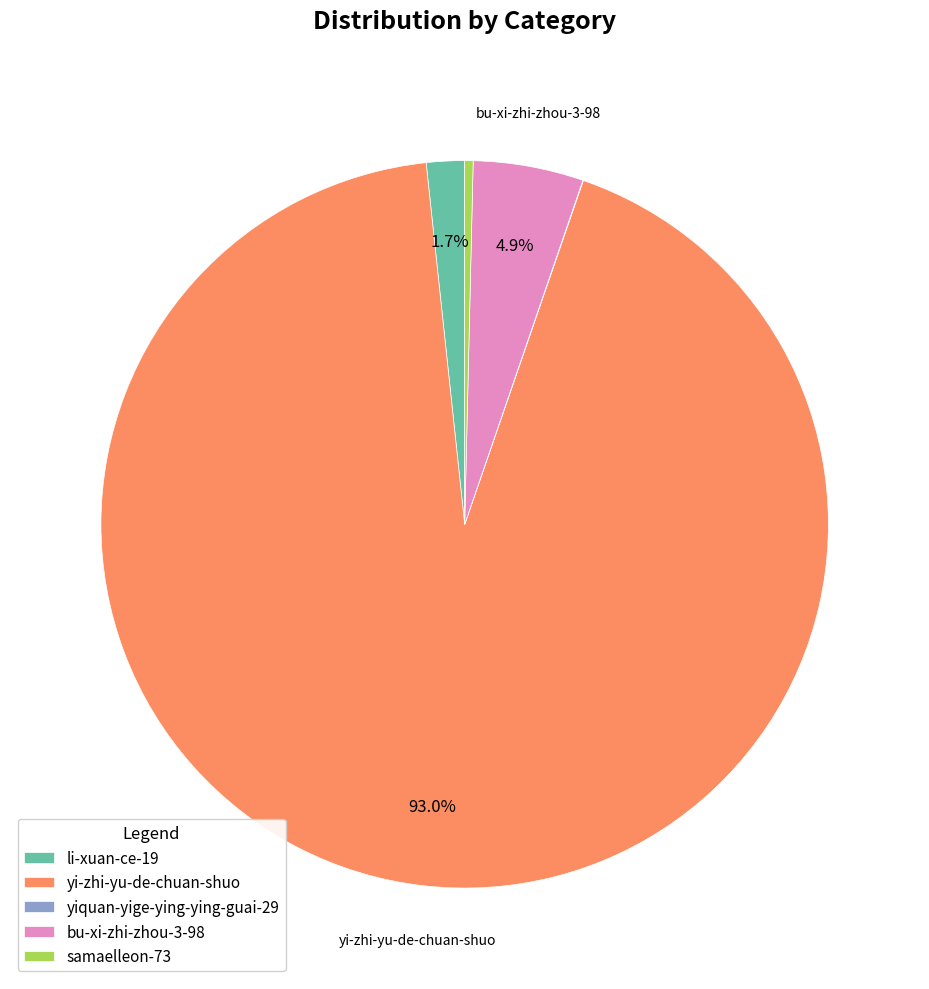

Do li-xuan-ce-19 and yi-zhi-yu-de-chuan-shuo together represent more than half of the pie?

Yes